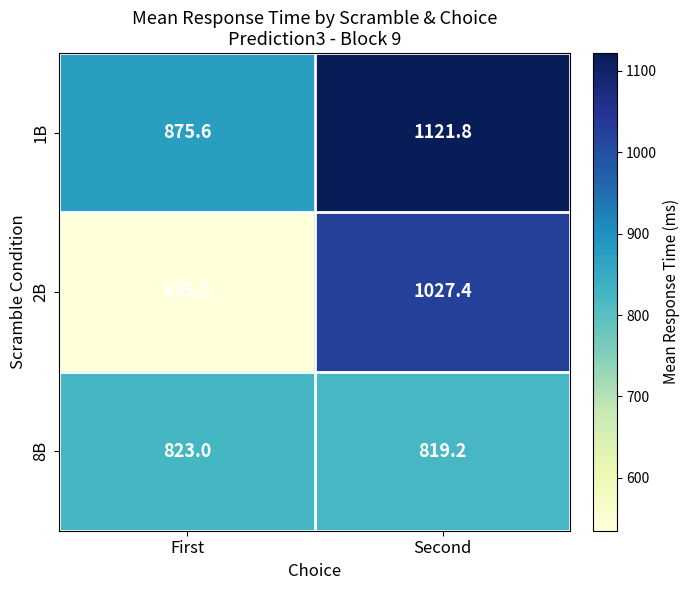

How many values in the 1B series exceed 1121?

1